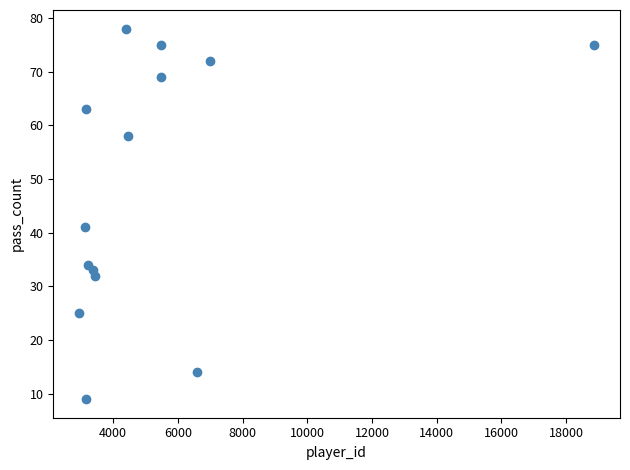

What is the range of X values (max minus min)?

15921